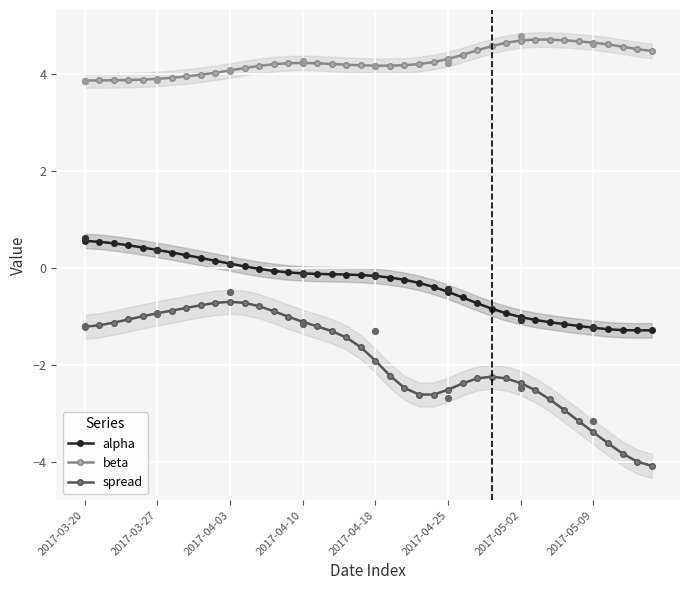

True or false: beta and spread intersect in this chart.

False